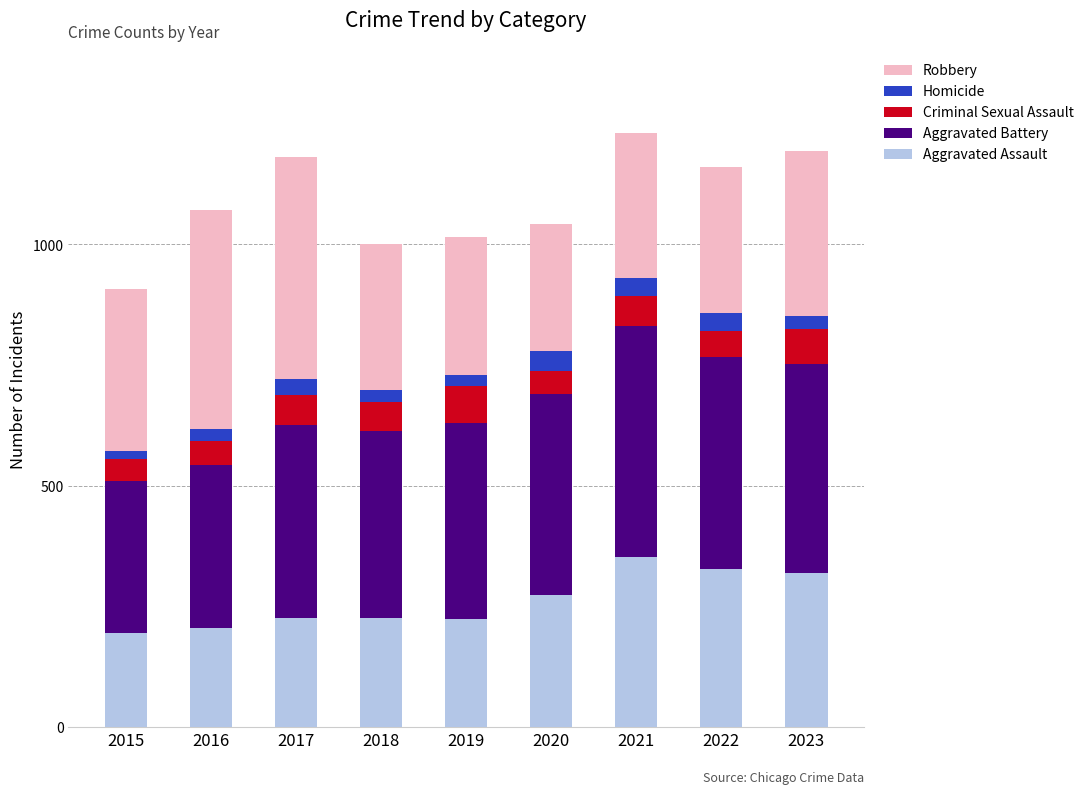

Count the number of data series in this chart.

5